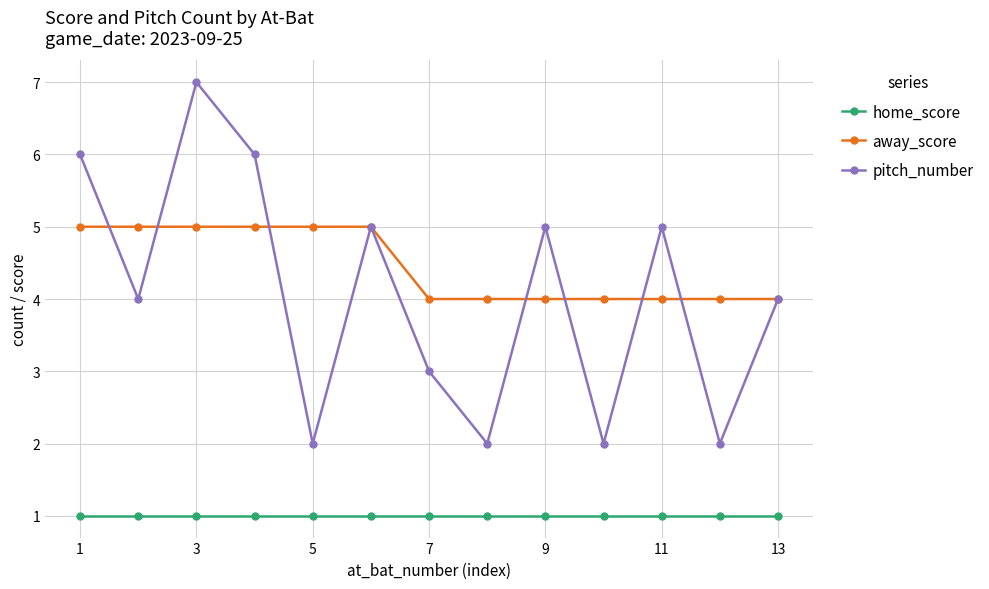

True or false: pitch_number has more than 1 points higher than both neighbors.

True